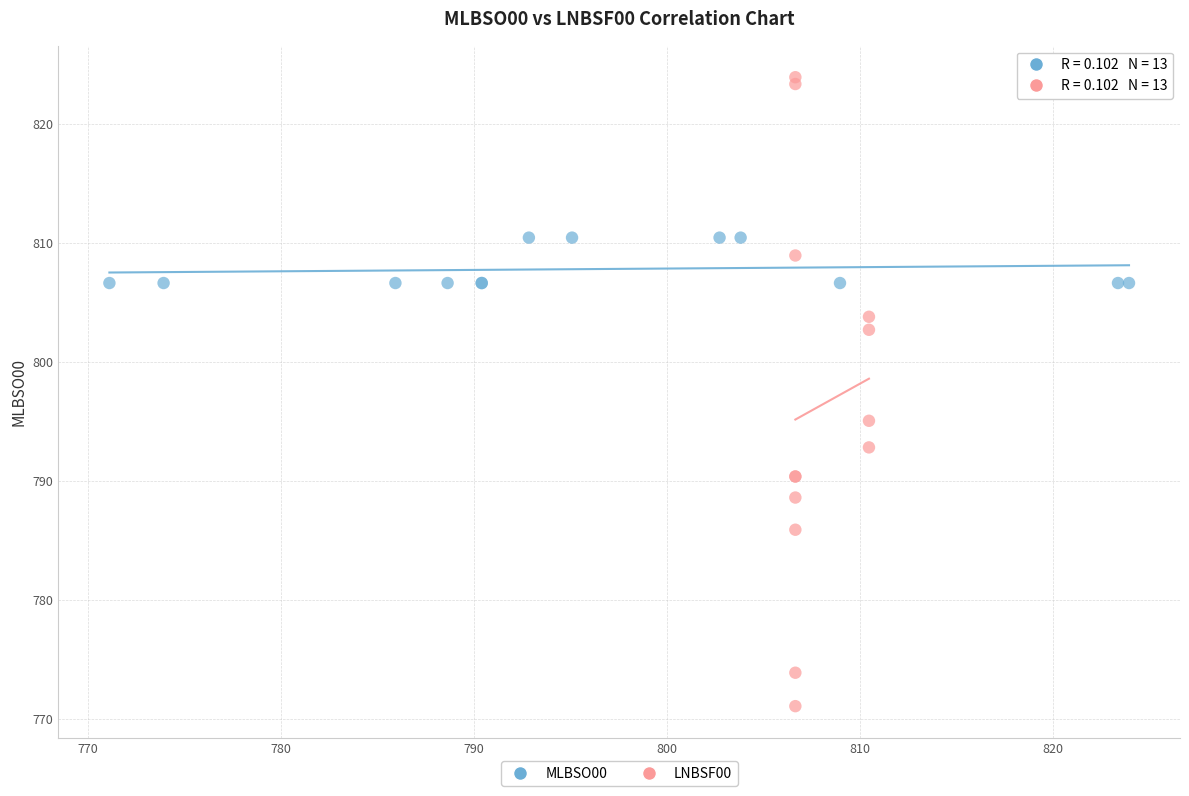

Which series has the largest Y range (max minus min)?

LNBSF00